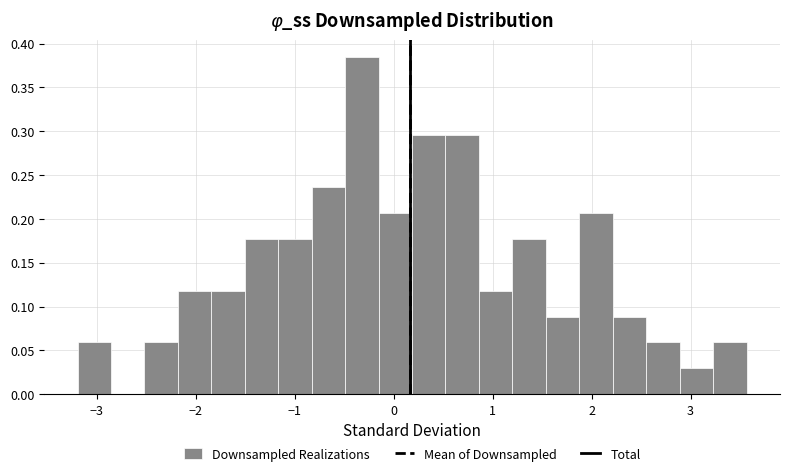

Read against the x-axis, roughly where is the centre of the tallest bar?

-0.3